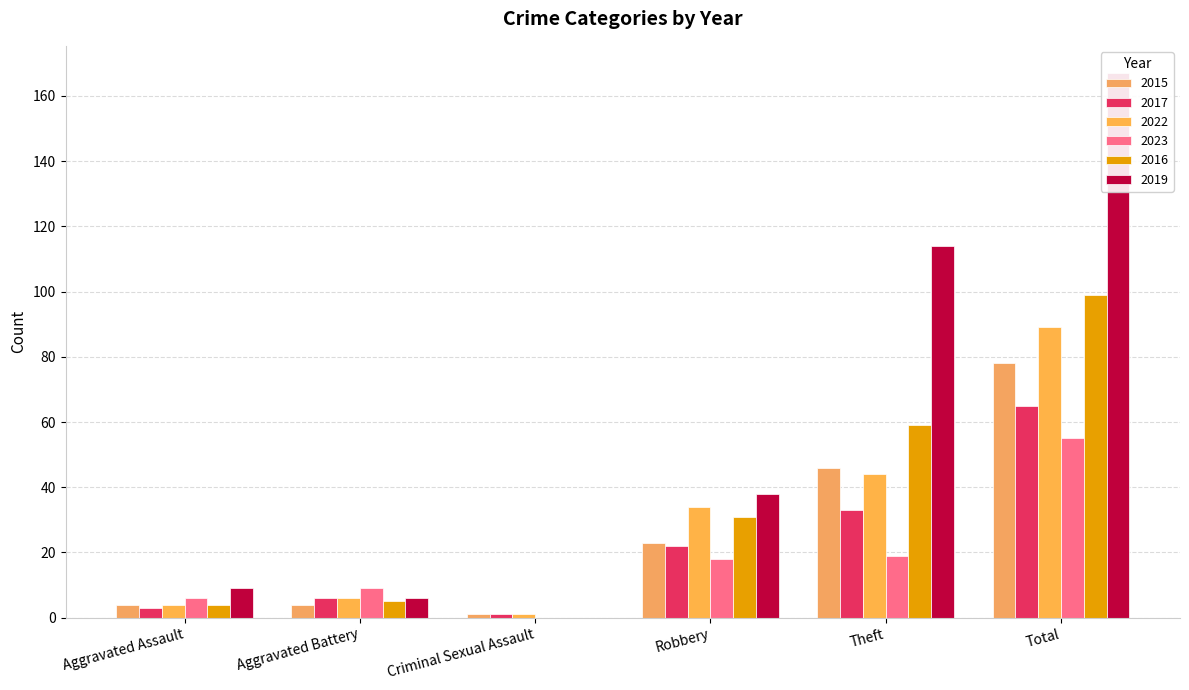

At which category does the chart reach its peak across all series?

Total